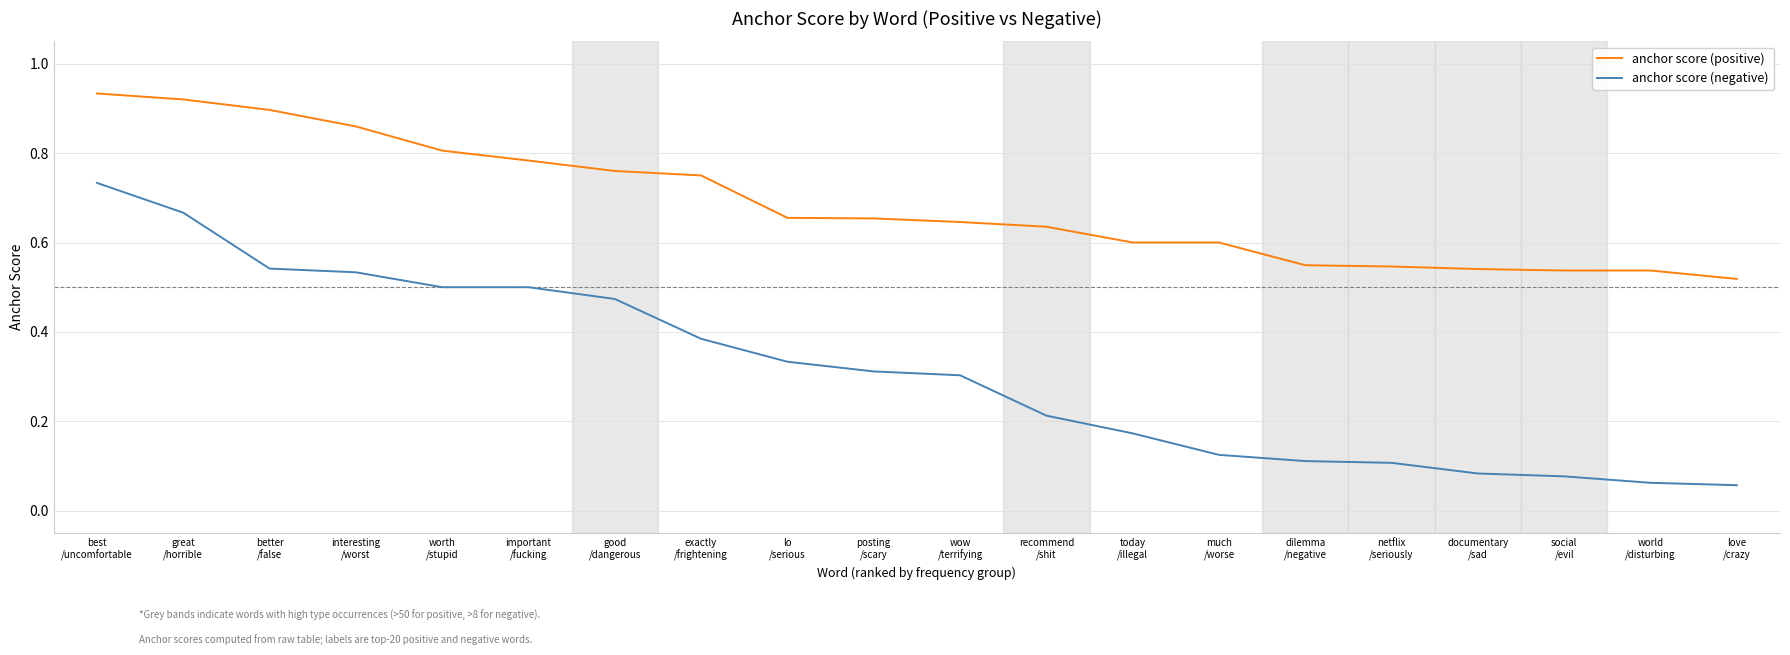

Which series has the largest total across all categories?

anchor score (positive)